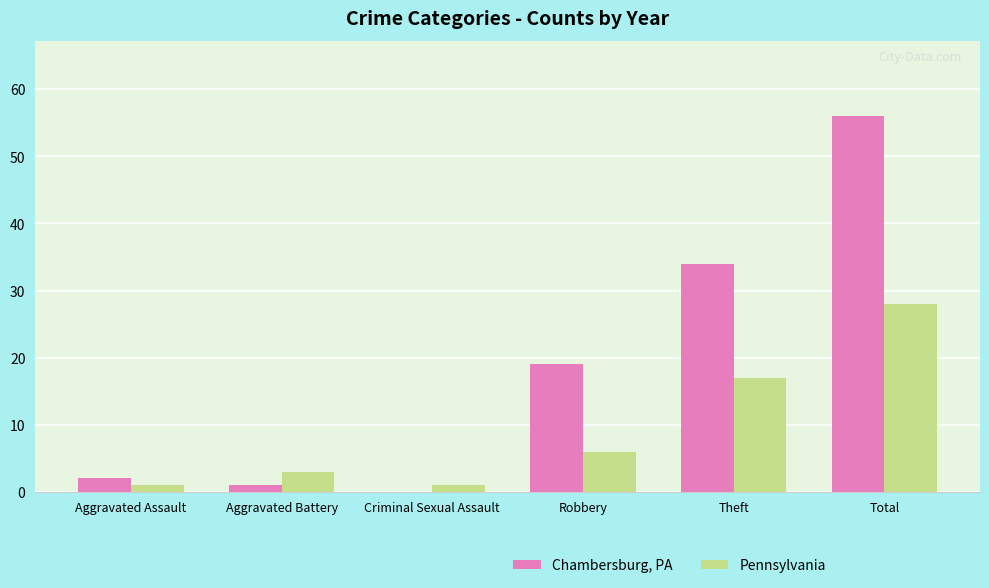

What is the sum of all Pennsylvania values?

56